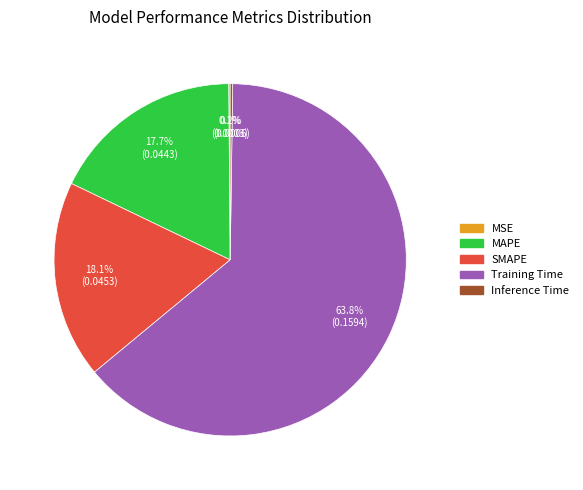

Which slice is the largest?

Training Time